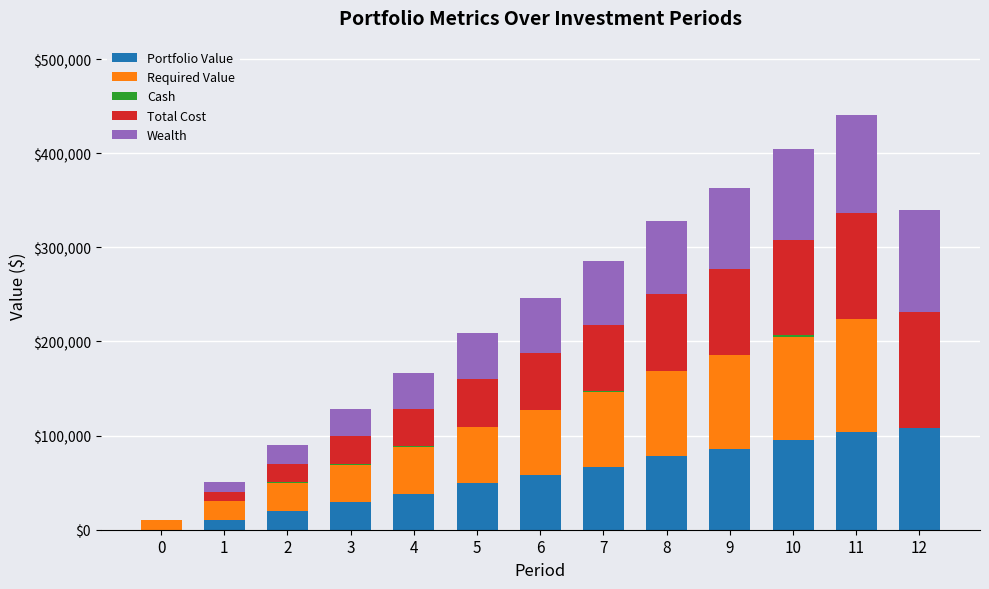

True or false: Total Cost has a value of 77431.3 at 11.

False